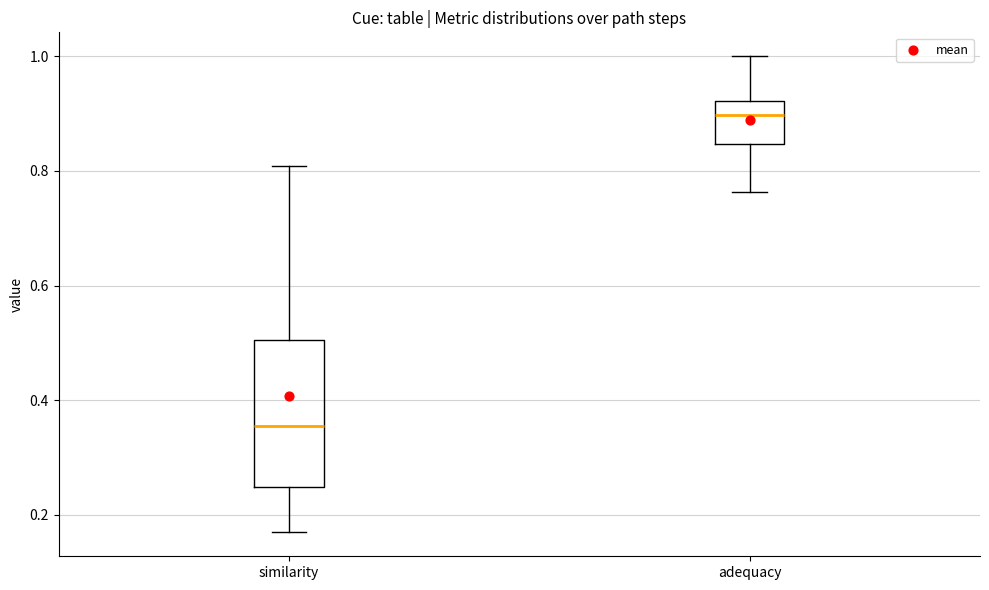

Reading left to right, transcribe this box plot: for each box, give where its median line is, the range the box spans, and where its two whiskers end, as read against the y-axis. The values are not printed on the chart, so give them approximately, as read against the axis.

similarity: median 0.36, box 0.24 to 0.50, whiskers 0.16 to 0.80
adequacy: median 0.90, box 0.84 to 0.92, whiskers 0.76 to 1.00